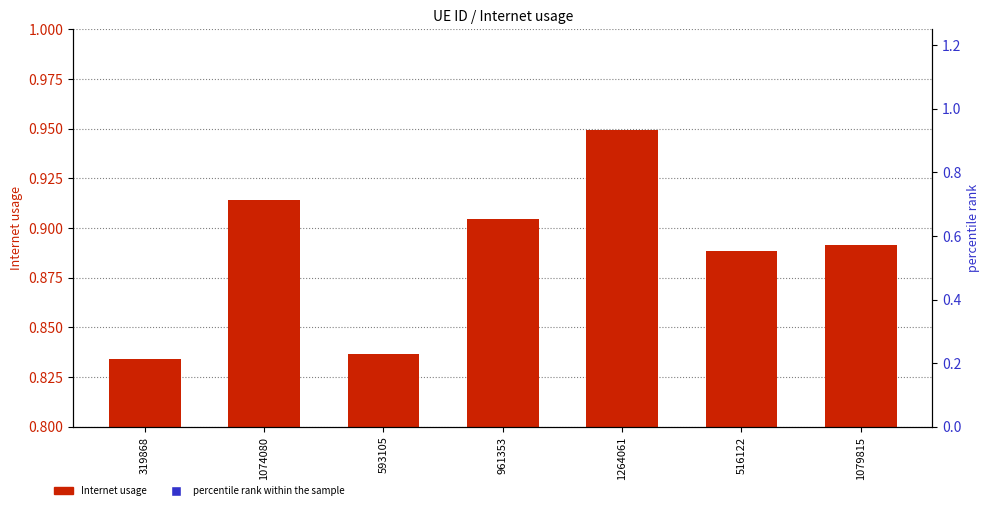

Which series has the widest spread of Y values?

percentile rank within the sample